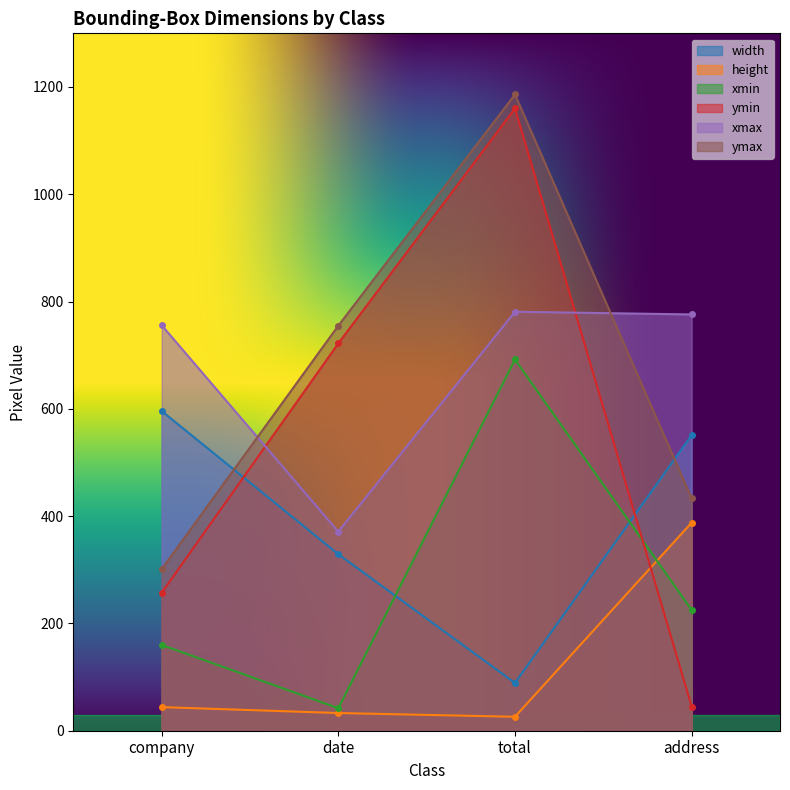

The value of width at company is 249. True or false?

False